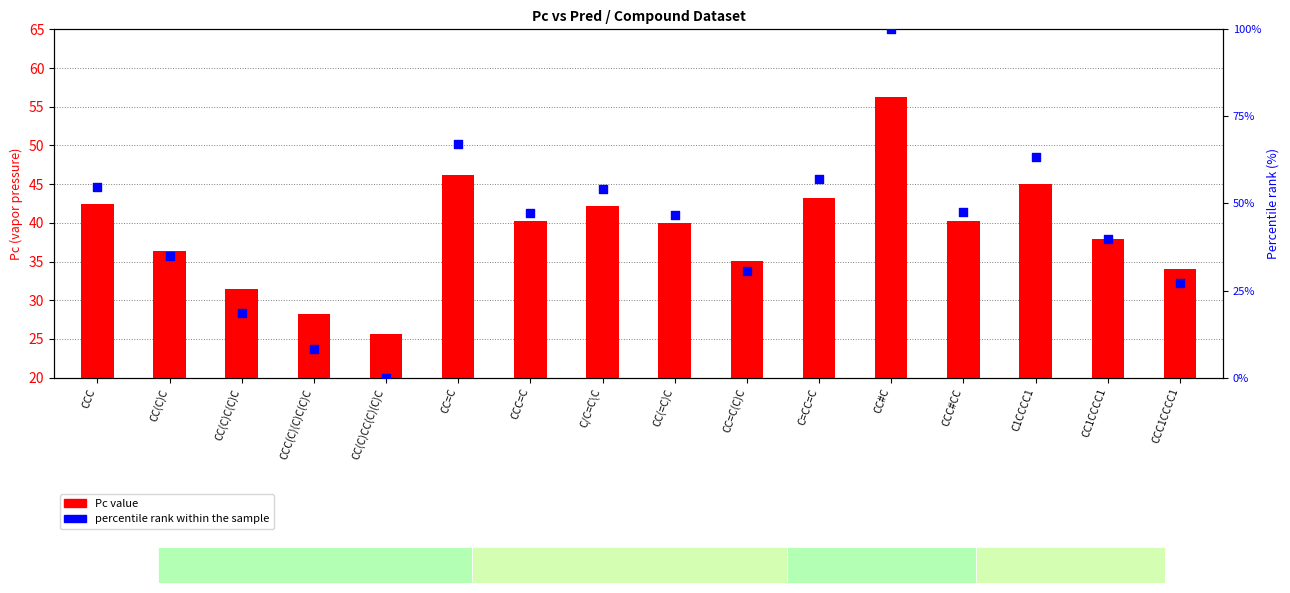

What are all the series names shown in the legend?

Pc value, percentile rank within the sample